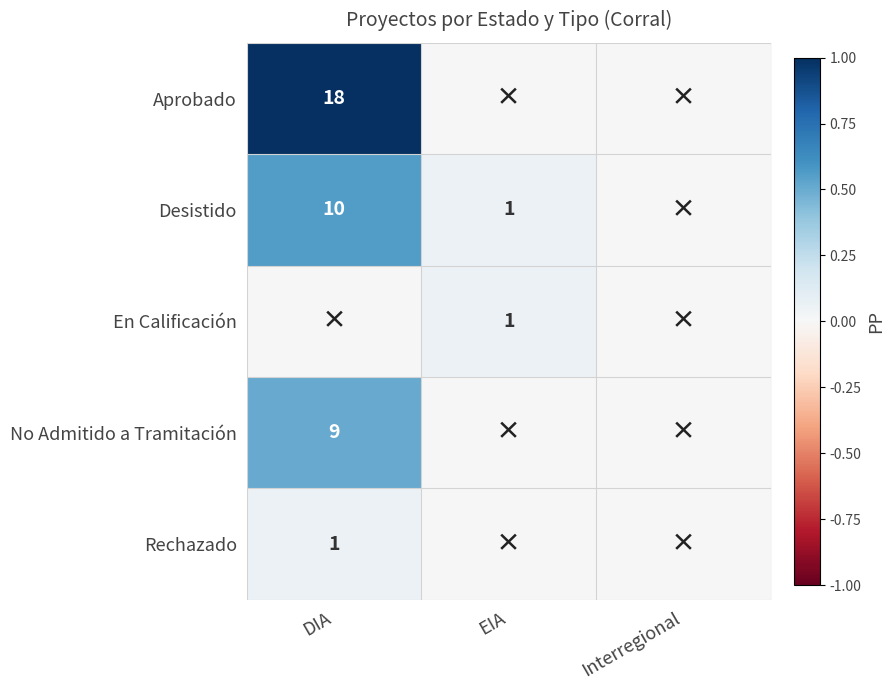

How many data points does each series have?

3